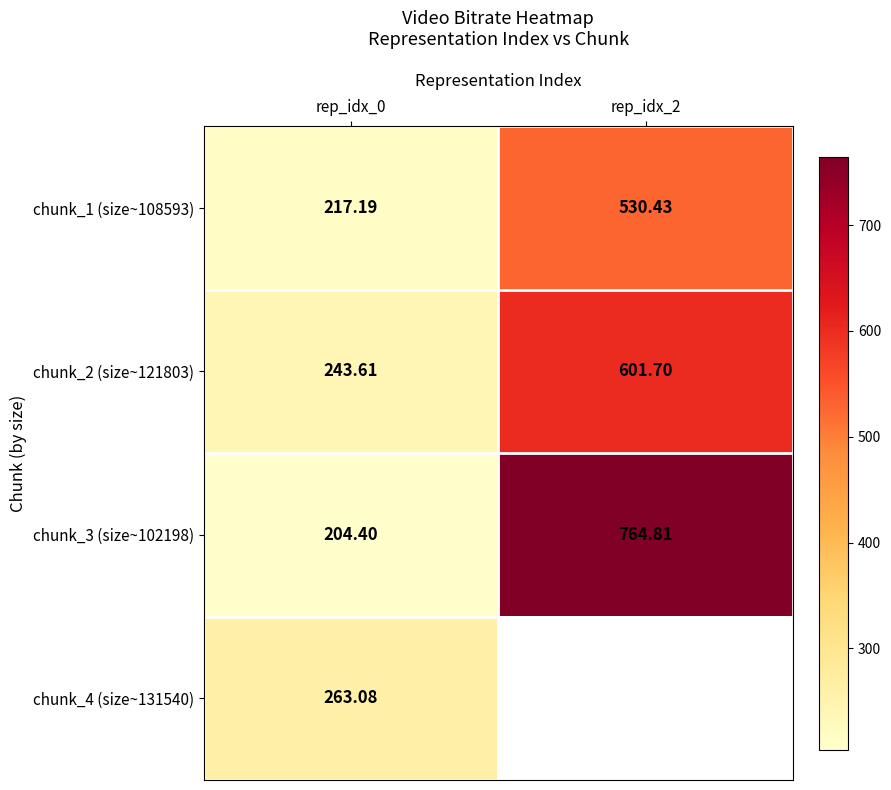

Is the value of chunk_2 (size~121803) at rep_idx_2 greater than the value of chunk_1 (size~108593) at rep_idx_2?

Yes